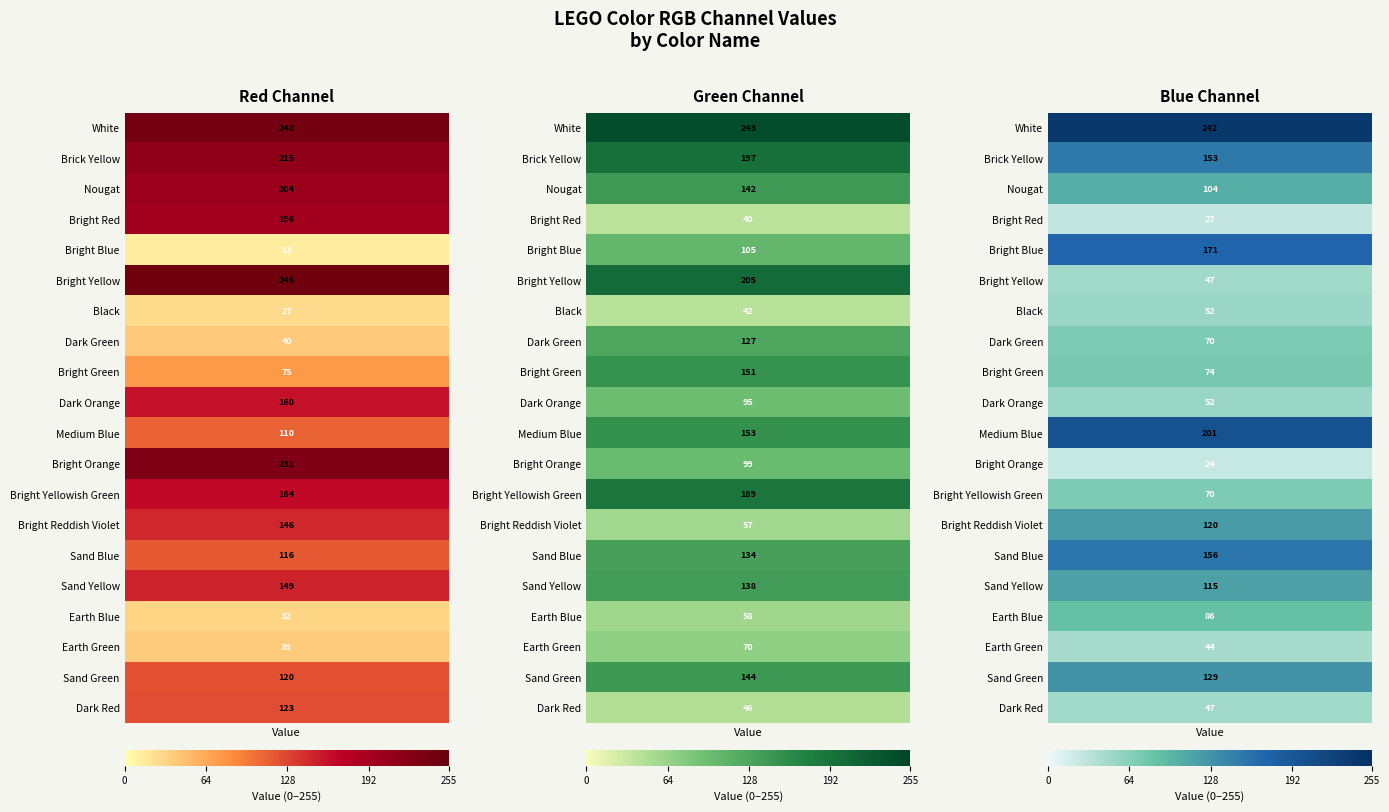

The value of Bright Blue at G is 105. True or false?

True